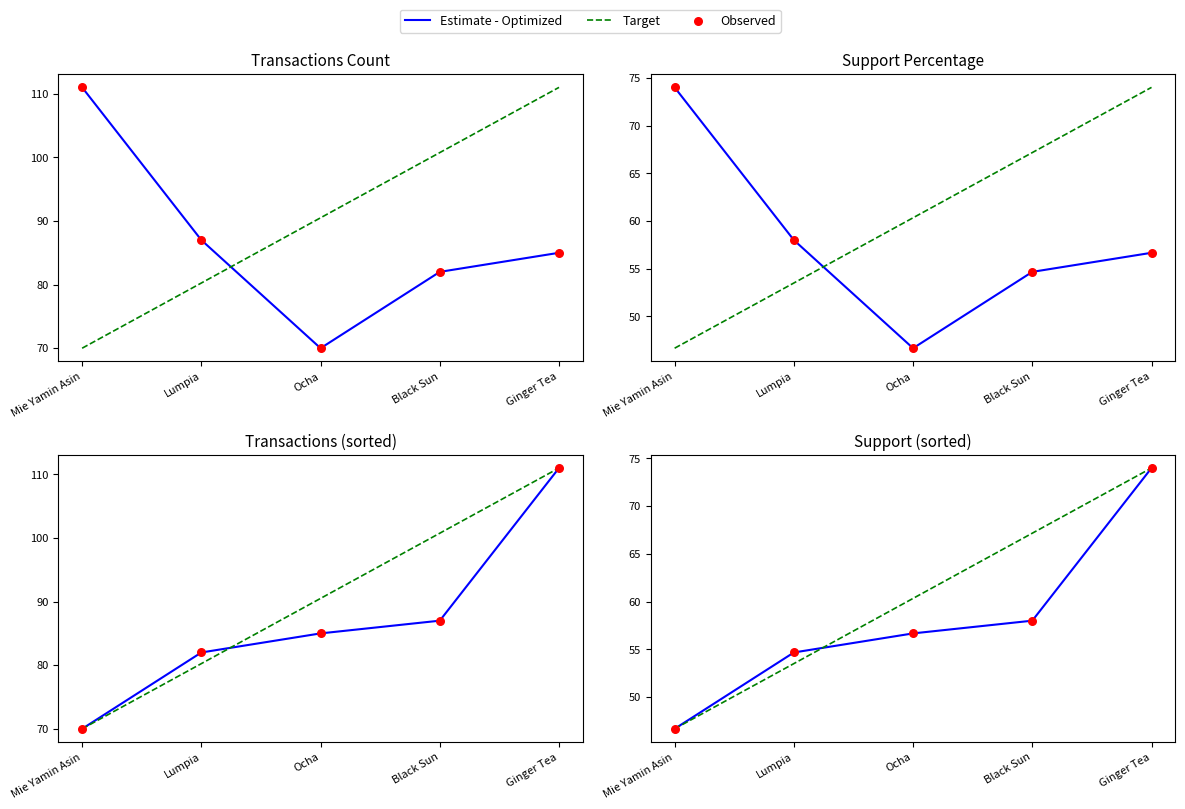

Which series has the largest total across all categories?

Target